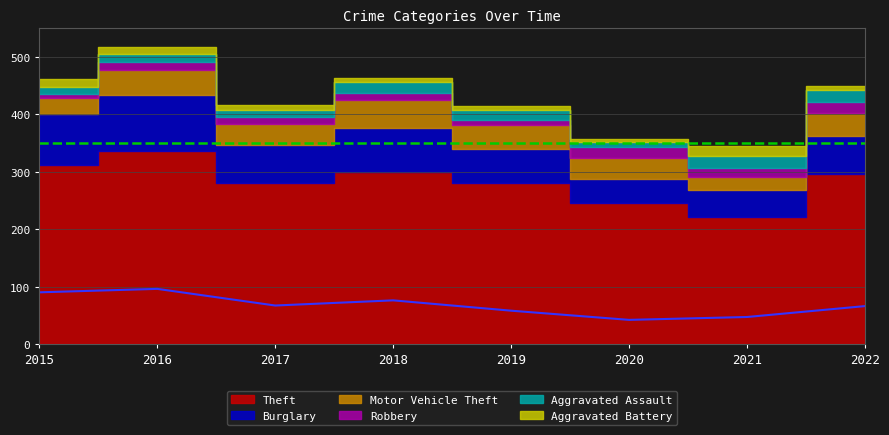

How many data points in Aggravated Assault are less than 16?

4